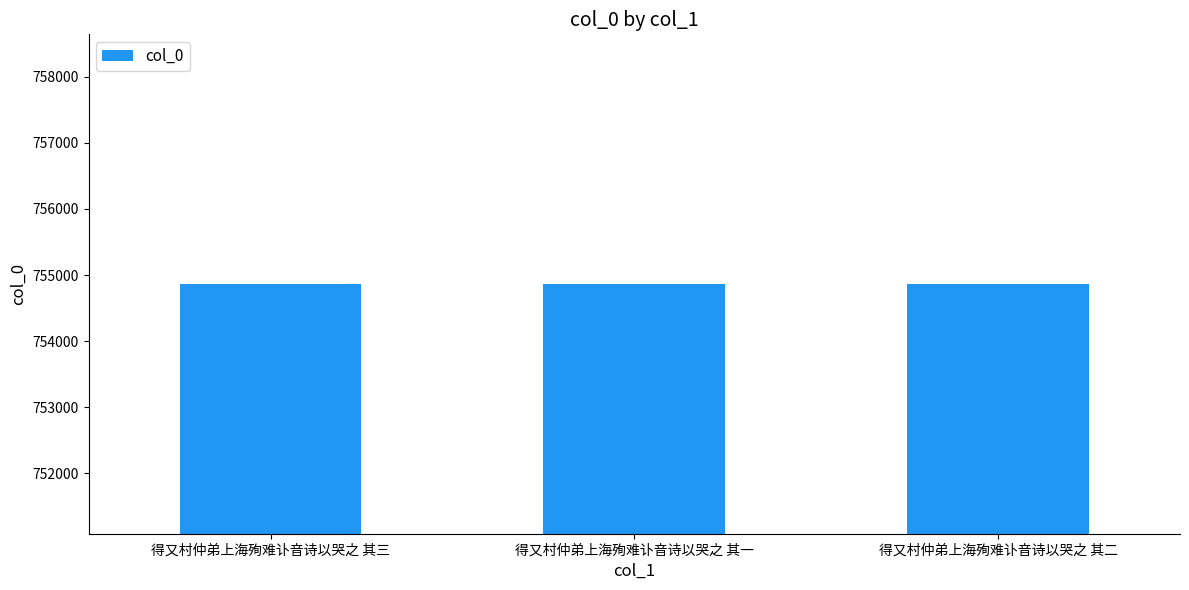

What is the smallest value displayed?

754863